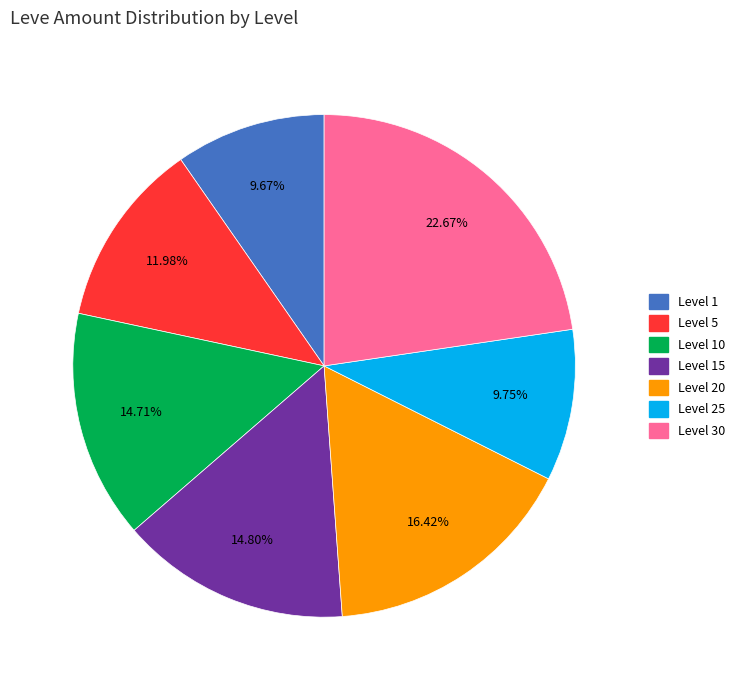

Which has a higher value, Level 30 or Level 15?

Level 30